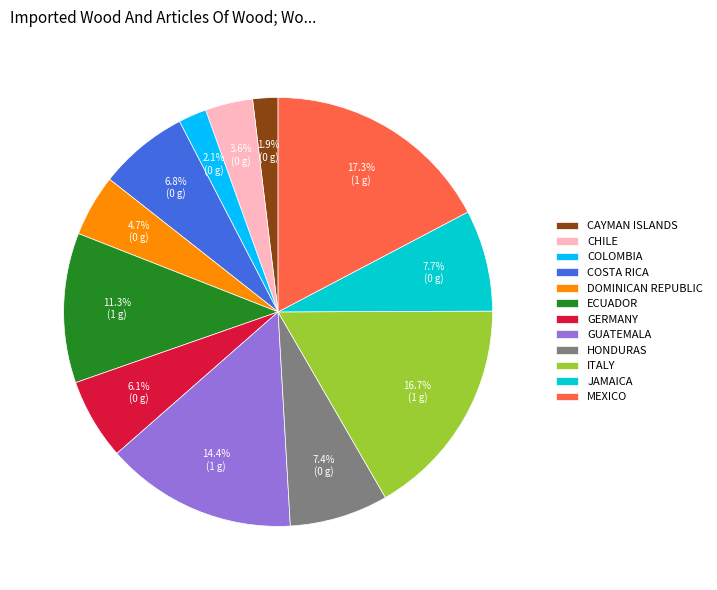

What percentage do COSTA RICA and GUATEMALA together represent?

21.2%